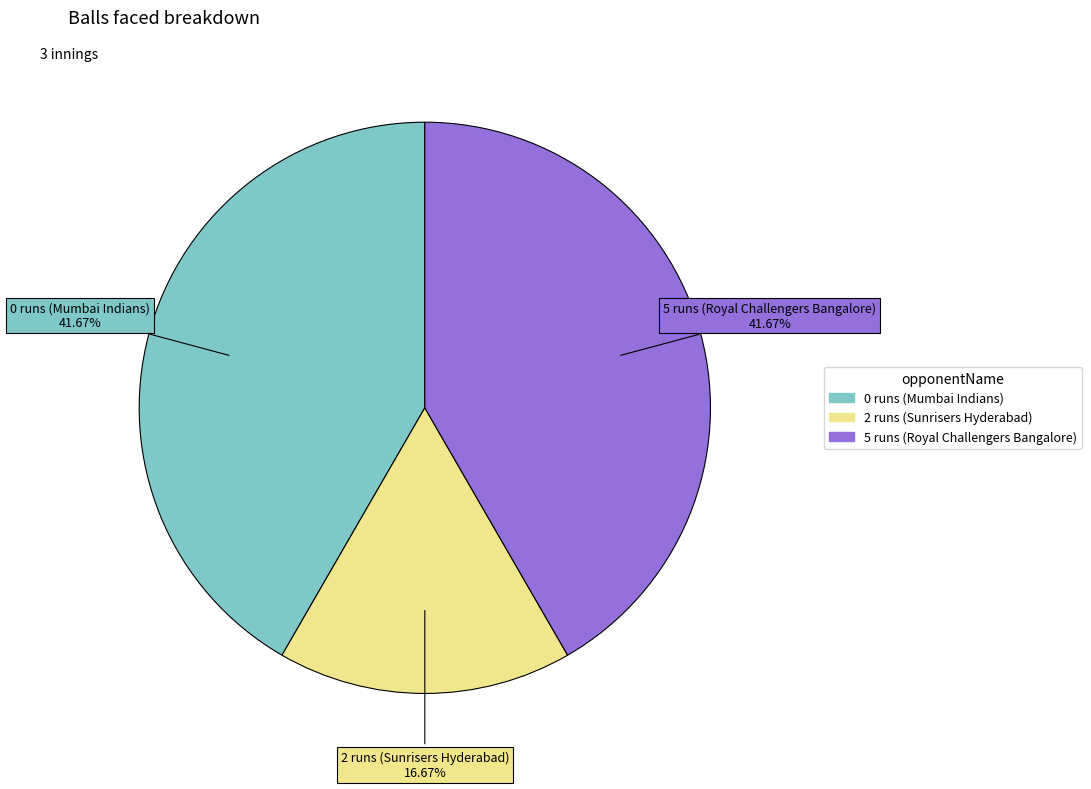

Which category has the smallest portion of the pie?

2 runs (Sunrisers Hyderabad)